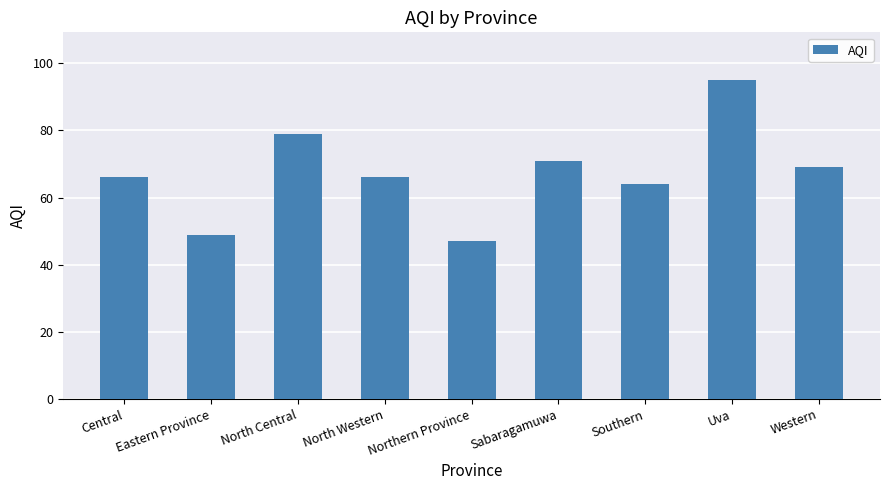

What is the smallest value displayed?

47